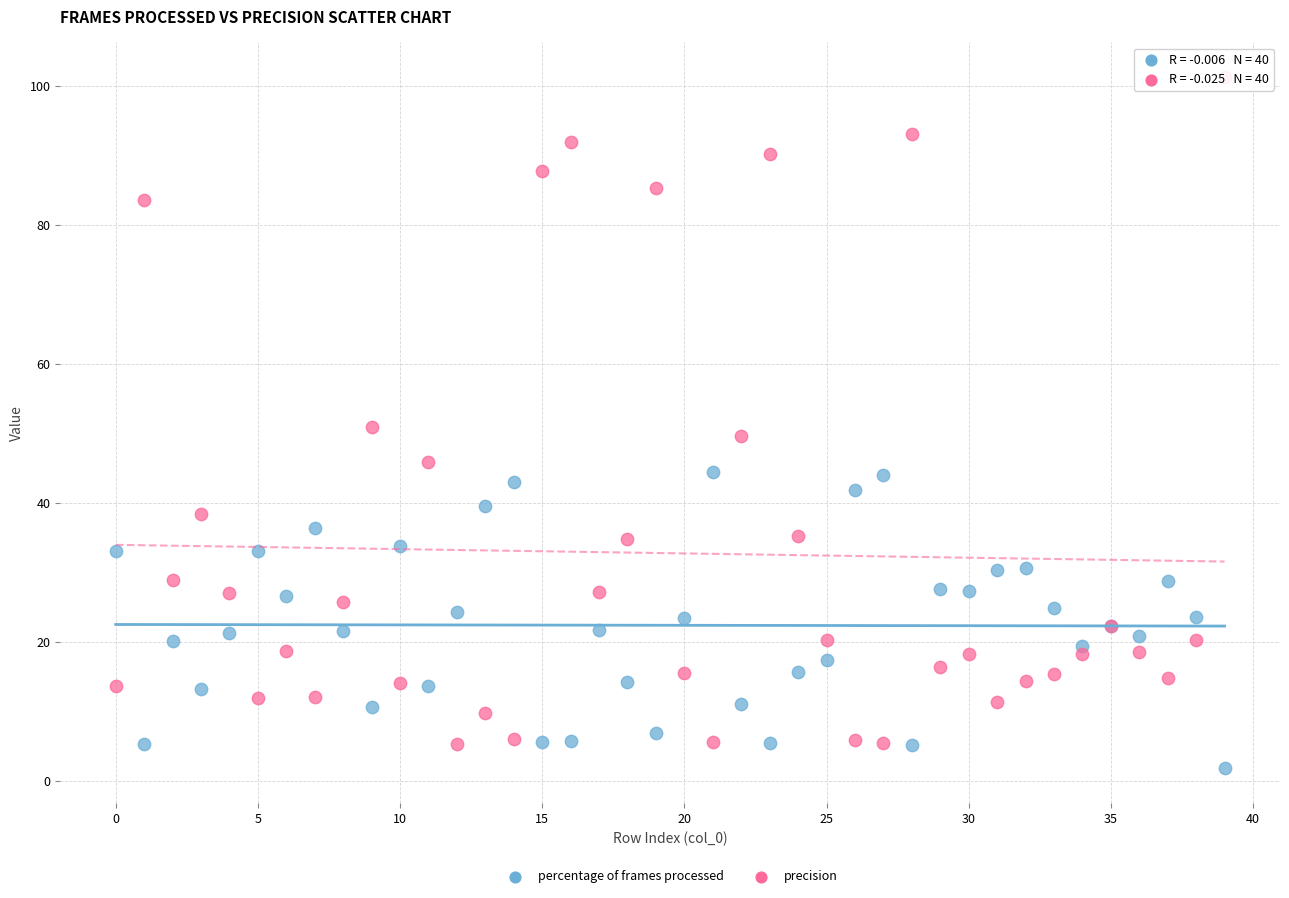

Which series contains the highest Y value?

precision